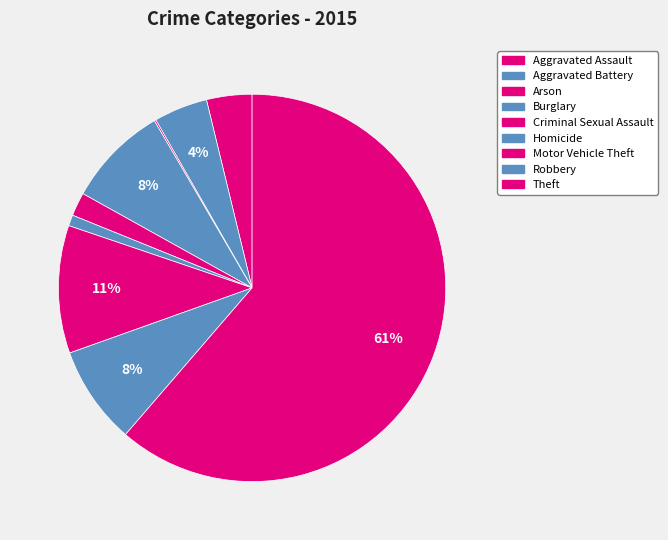

Count the number of slices in the pie.

9